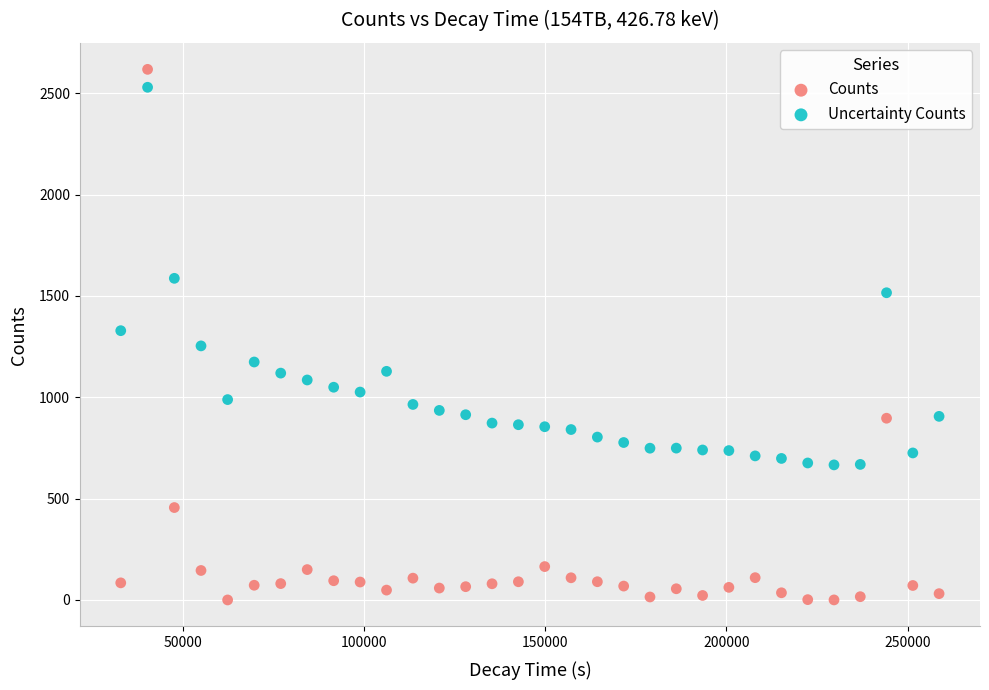

Across all data points, what is the range of X values (max minus min)?

225787.0